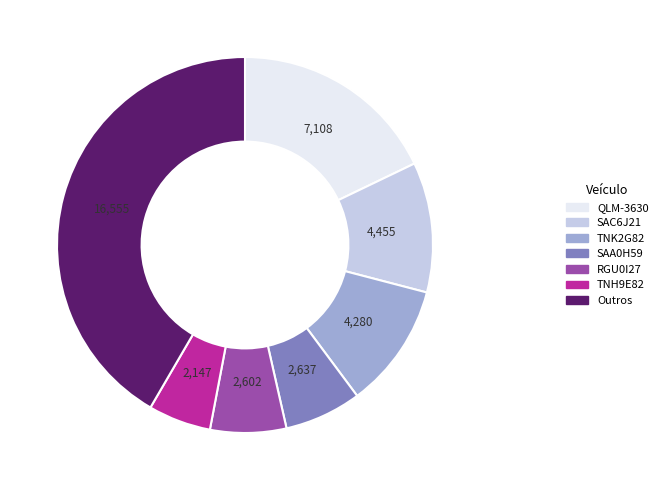

Does any single category account for the majority?

No